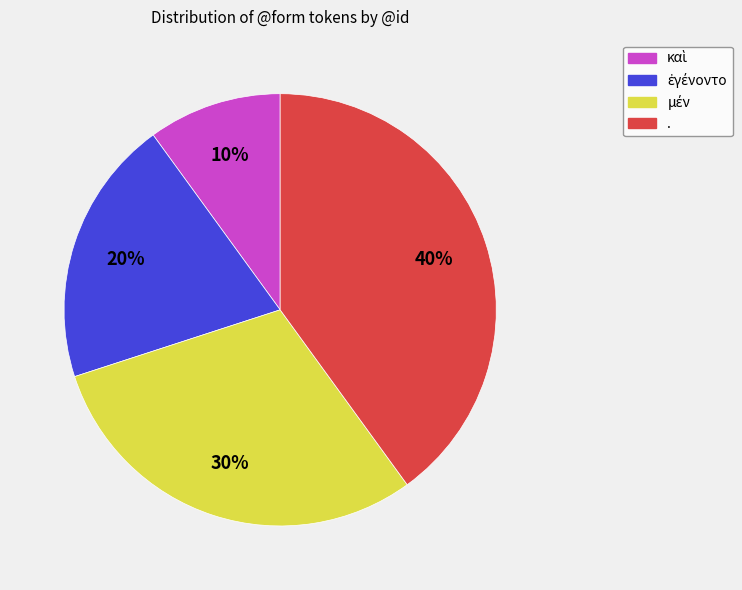

To the nearest percent, what is the difference between the largest and smallest slice percentages?

30%